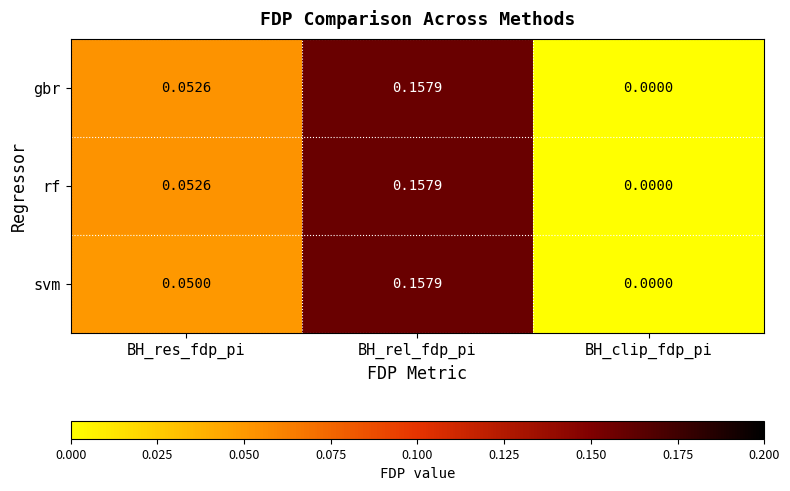

At which label does svm reach its peak?

BH_rel_fdp_pi